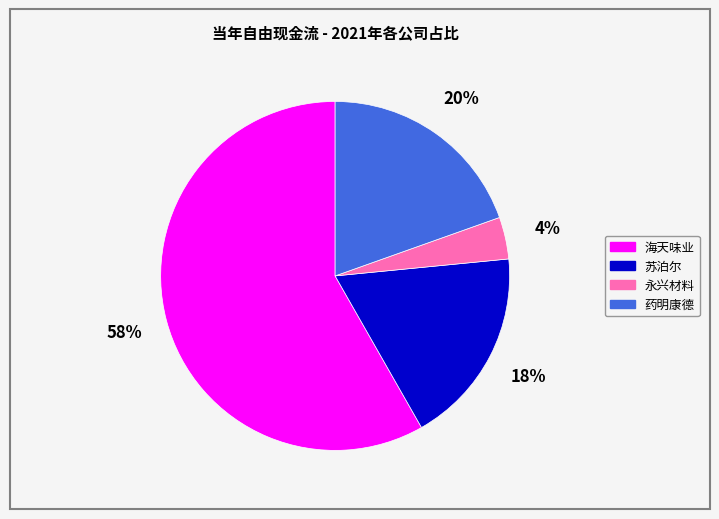

Is the sum of 海天味业 and 永兴材料 greater than half?

Yes